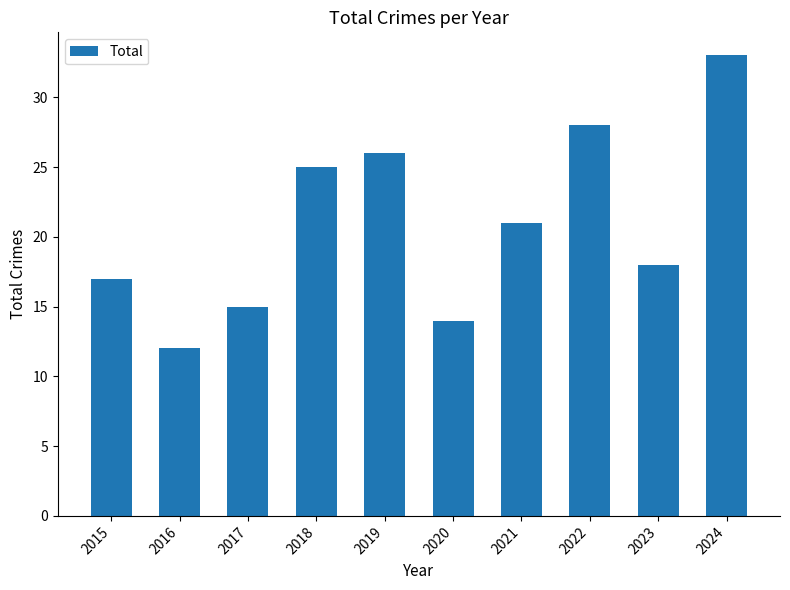

How many values are below 21?

5